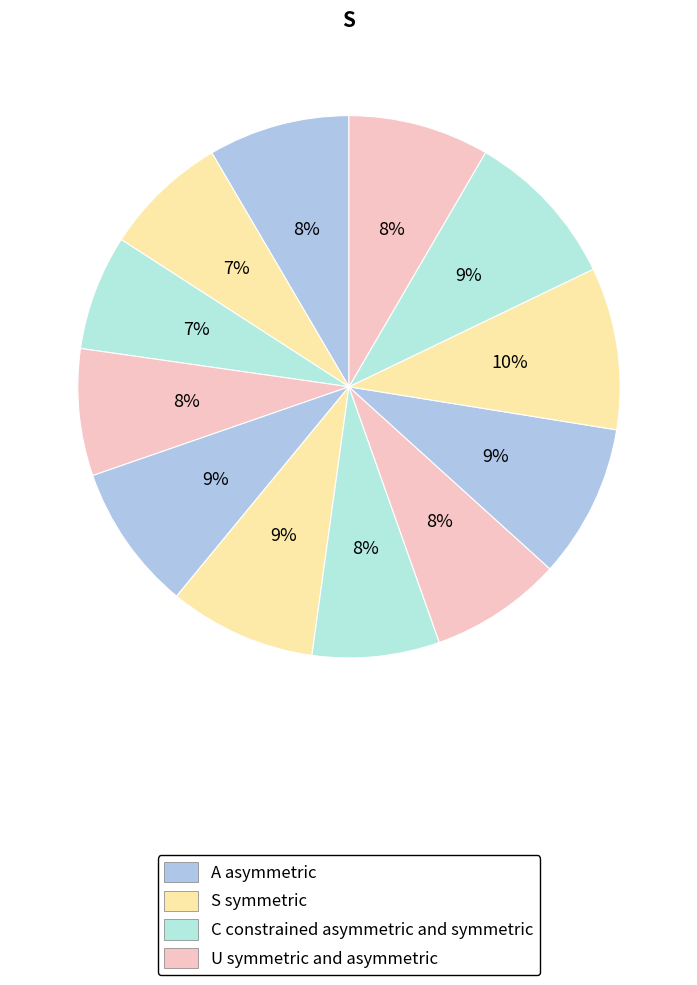

How many slices are in this pie chart?

12